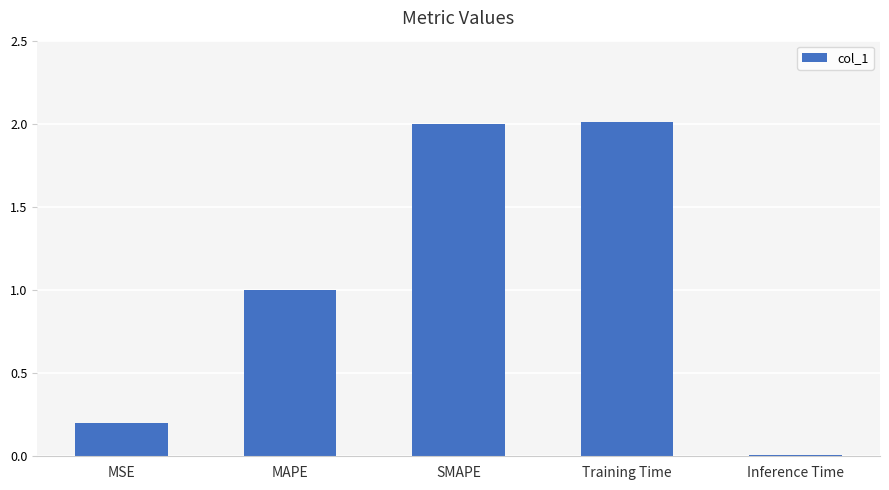

What is the greatest value displayed?

2.0